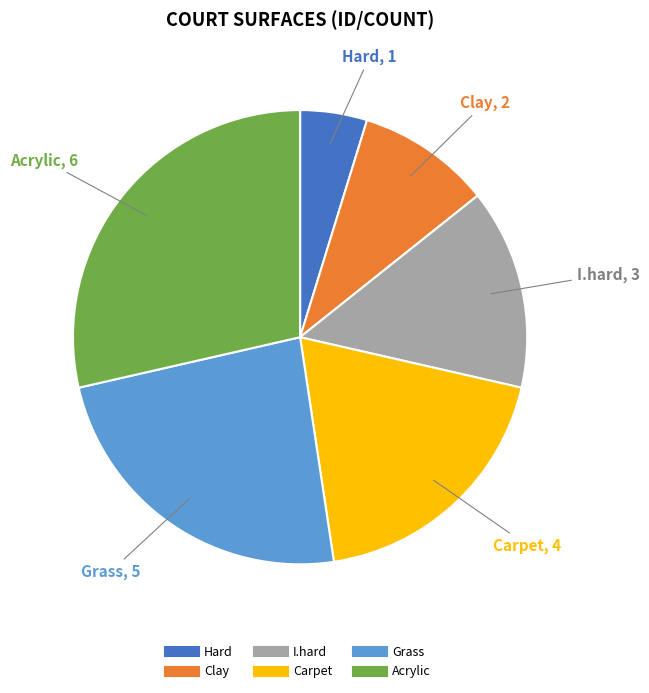

True or false: Clay accounts for 10% of the total.

True